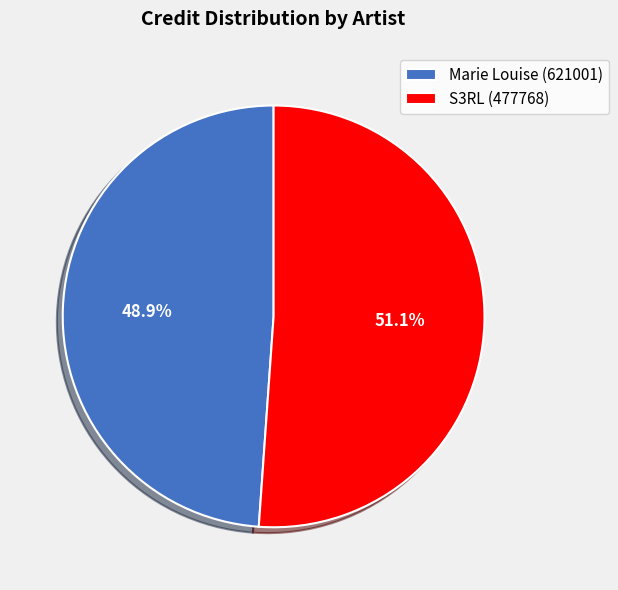

How many slices are in this pie chart?

2